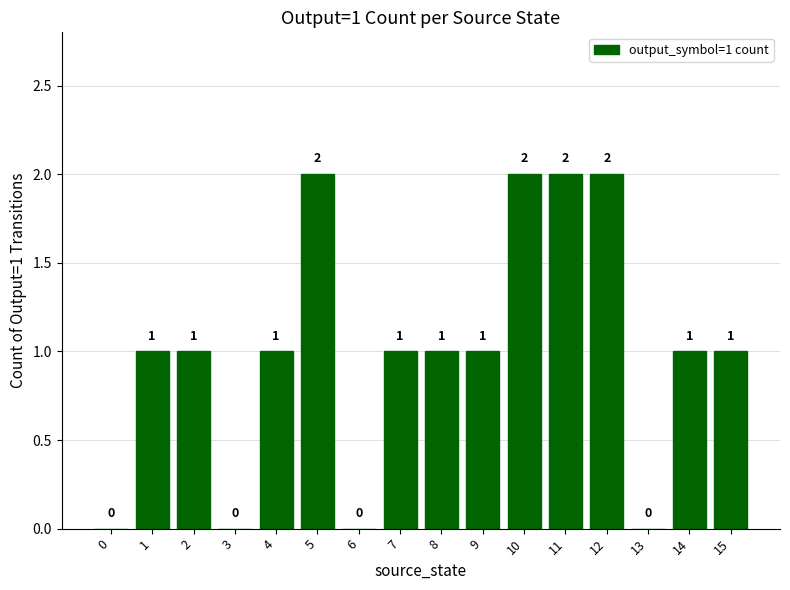

What is the maximum value shown in the chart?

2